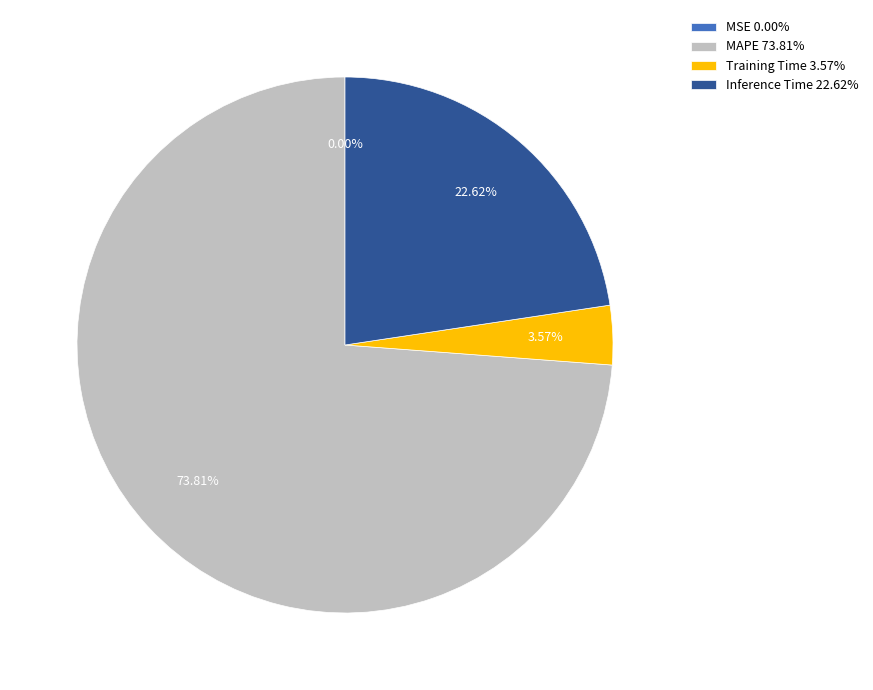

Is it true that MAPE is 74% of the pie?

True